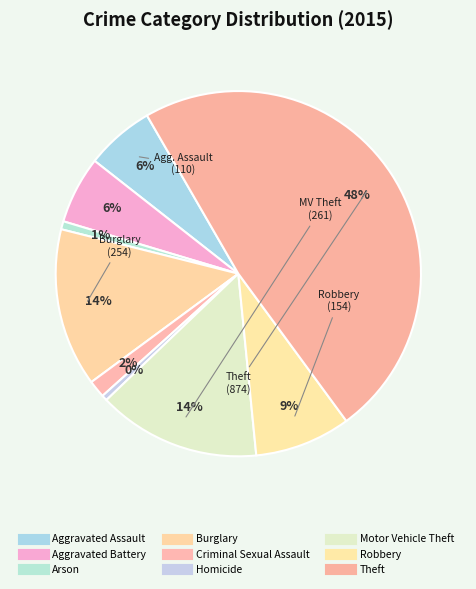

What is the change in value from Burglary to Criminal Sexual Assault?

-226